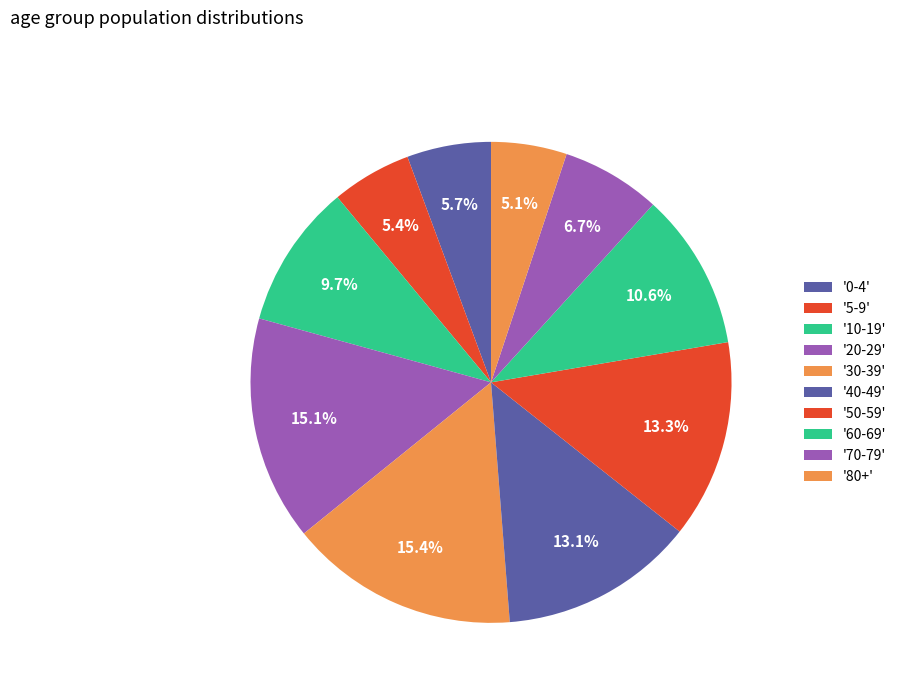

How many slices are in this pie chart?

10